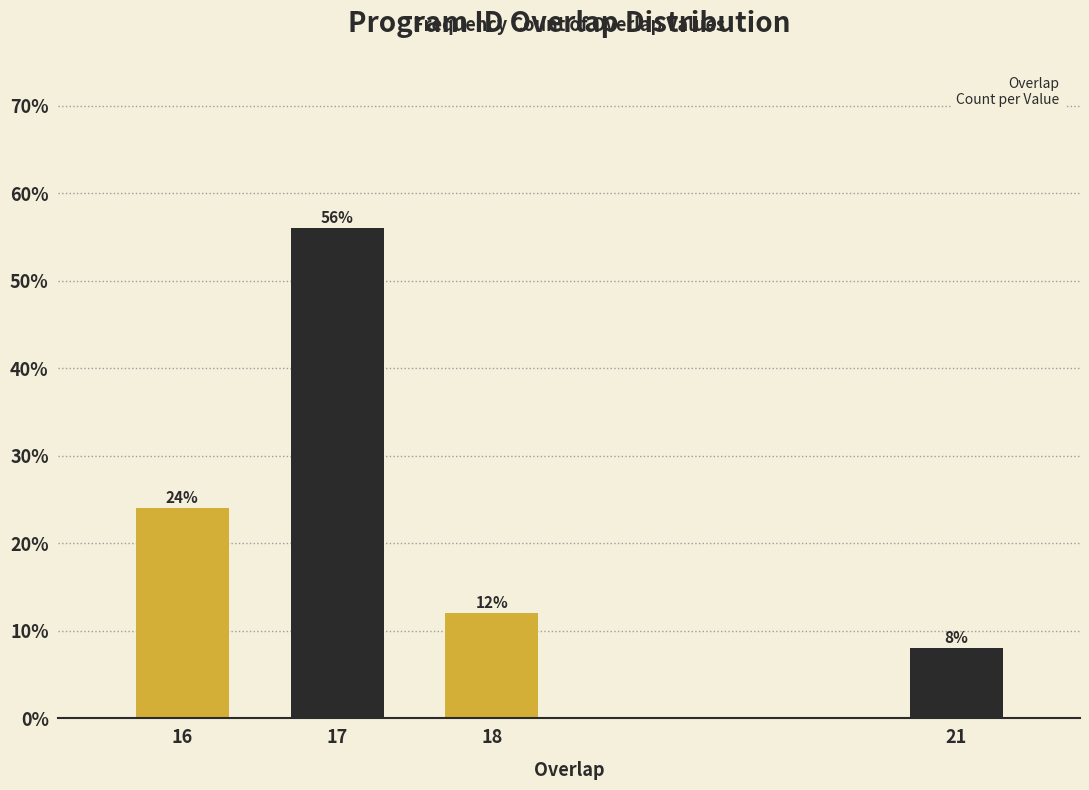

Reading left to right, list all the values displayed in this chart.

24.0	56.0	12.0	8.0